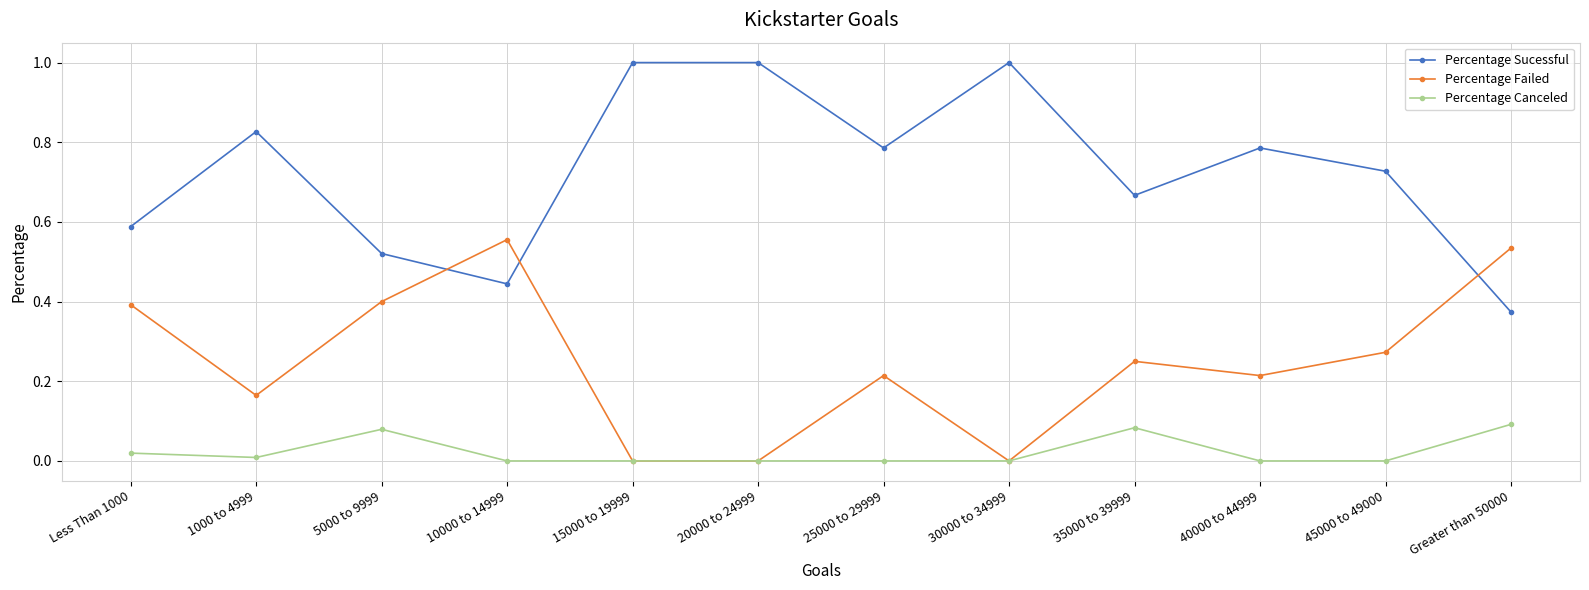

What is the maximum value shown in the chart?

1.0